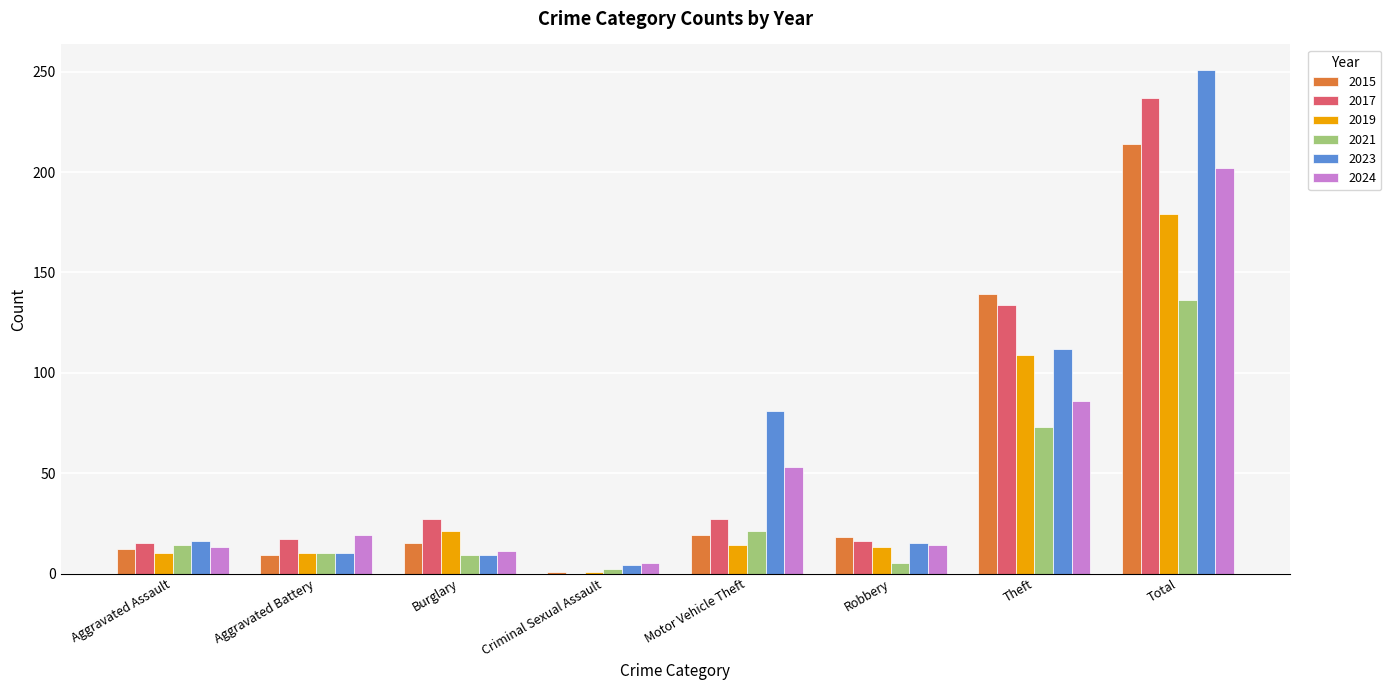

What are all the series names shown in the legend?

2015, 2017, 2019, 2021, 2023, 2024